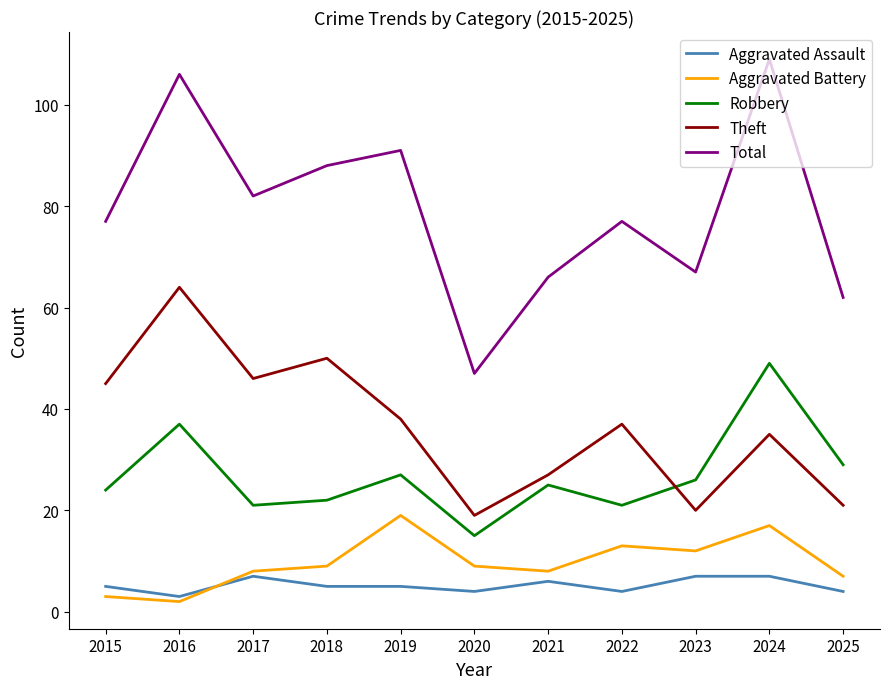

What is the difference between the maximum and minimum values in the Aggravated Assault series?

4